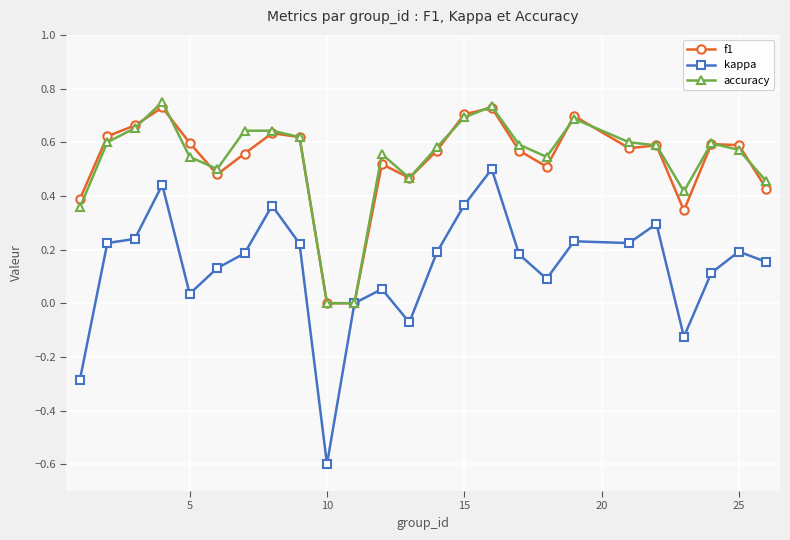

What is the lowest value of the kappa series?

-0.6